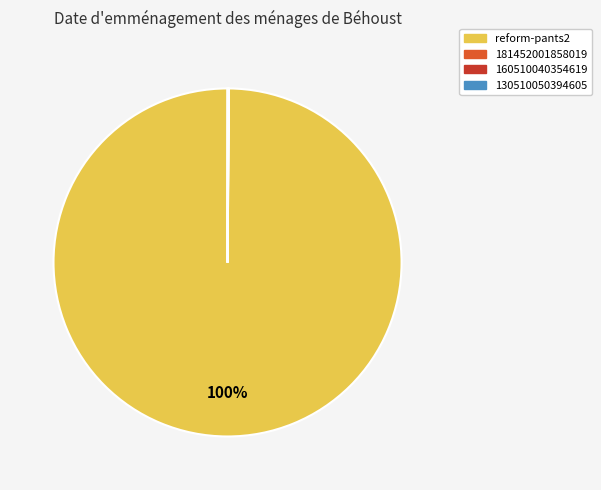

What is the largest slice in the pie chart?

reform-pants2